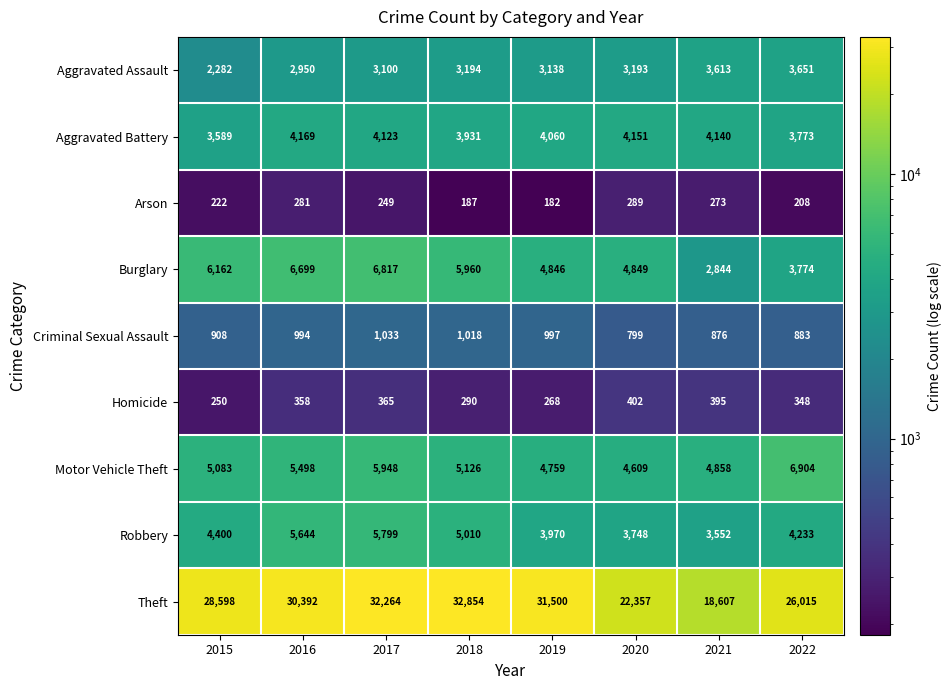

Is it true that Motor Vehicle Theft equals 5126 at 2018?

True